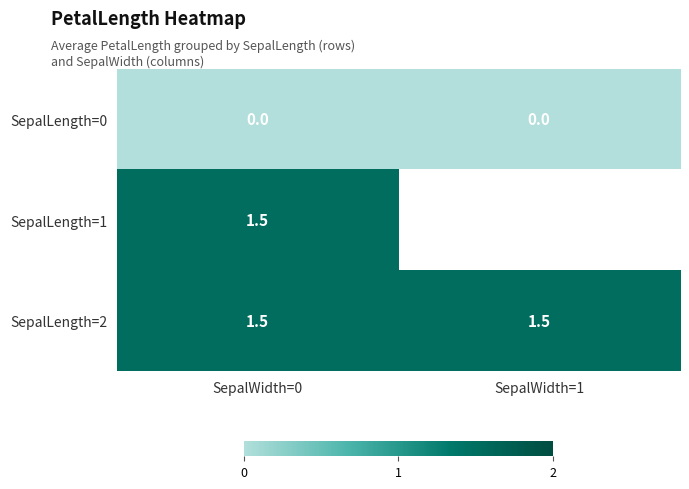

Between SepalWidth=0 and SepalWidth=1, which is larger?

SepalWidth=0